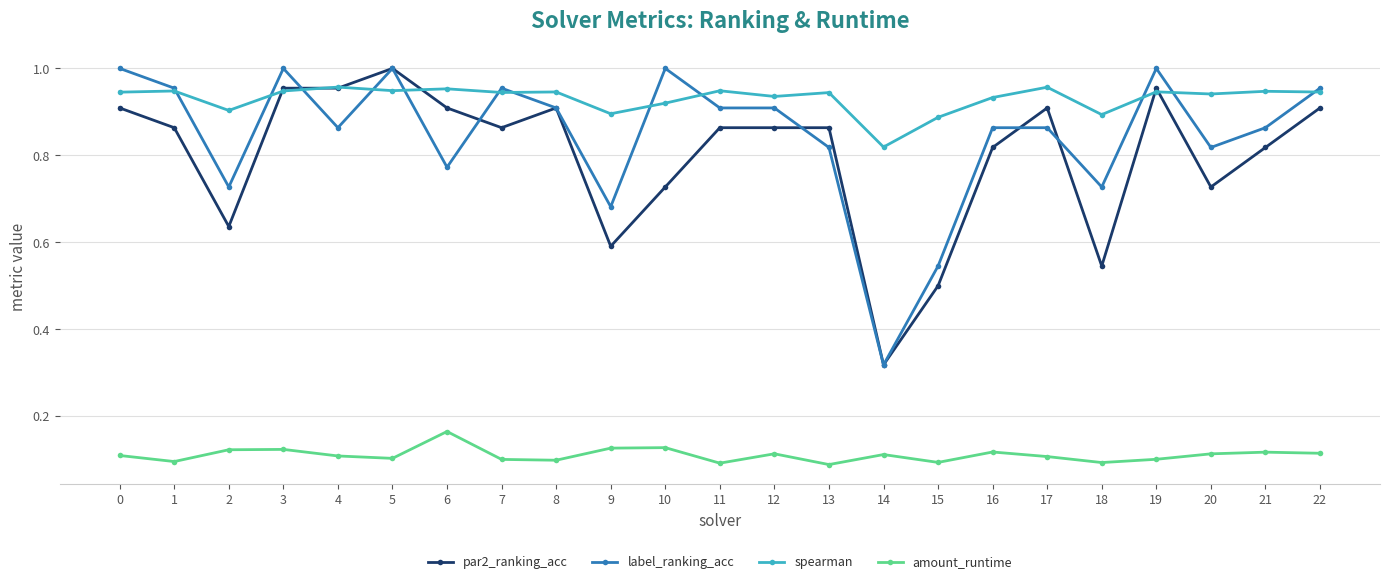

True or false: spearman has a value of 0.4 at 10.

False